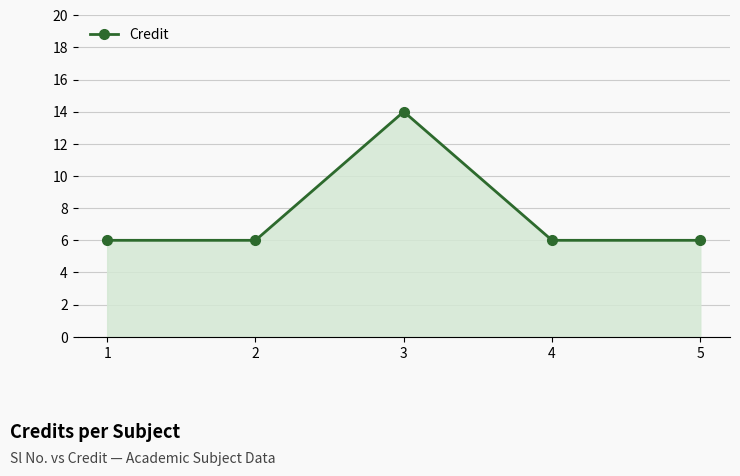

Which label corresponds to the largest value in the chart?

3